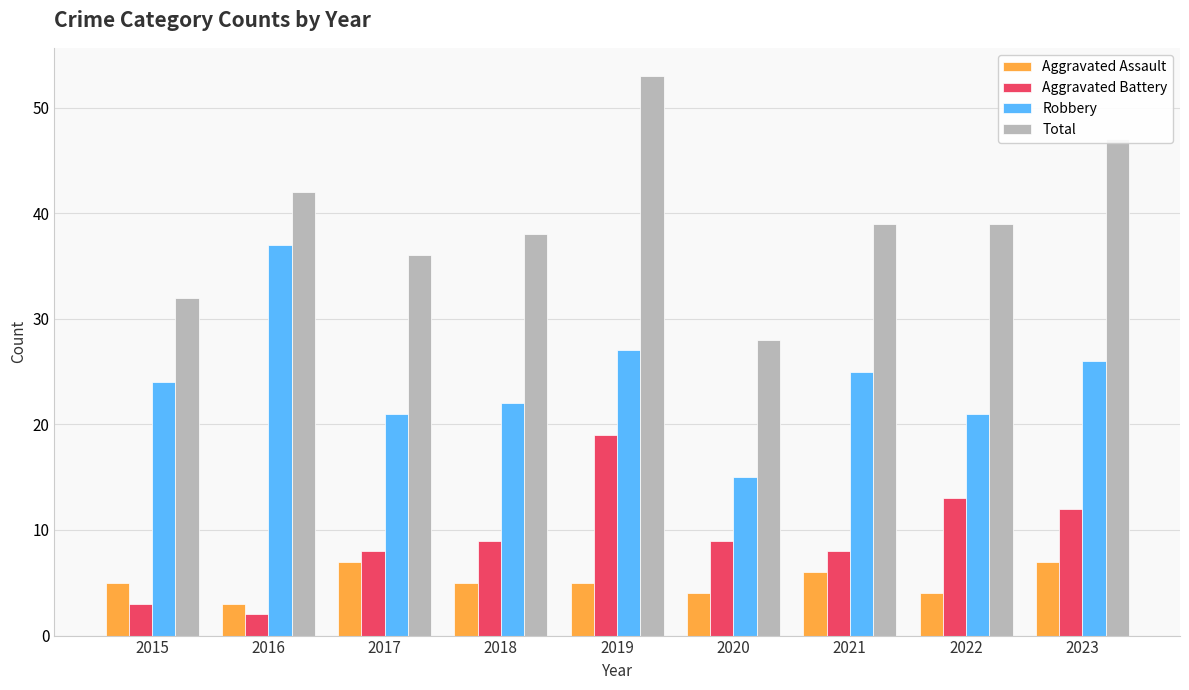

Which category has the highest value across all series?

2019